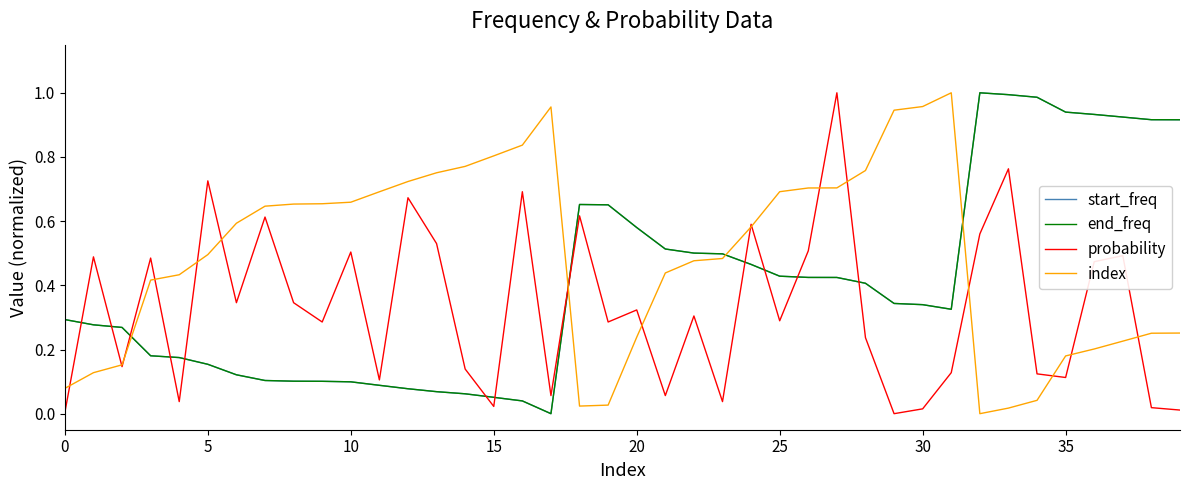

Which series has the largest total across all categories?

index